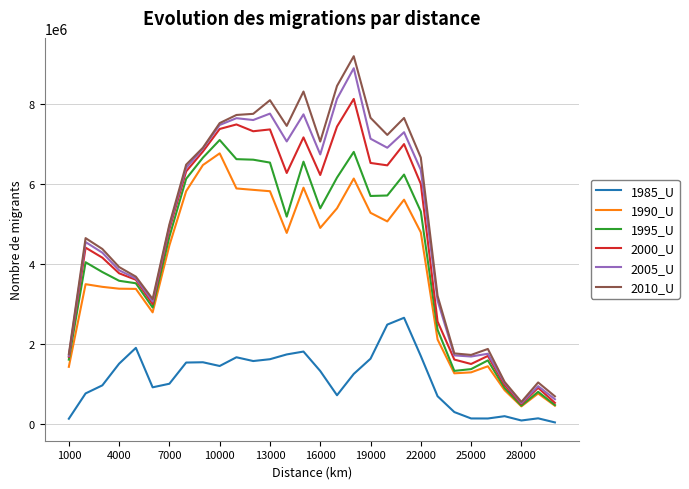

True or false: 1990_U and 1985_U intersect in this chart.

False